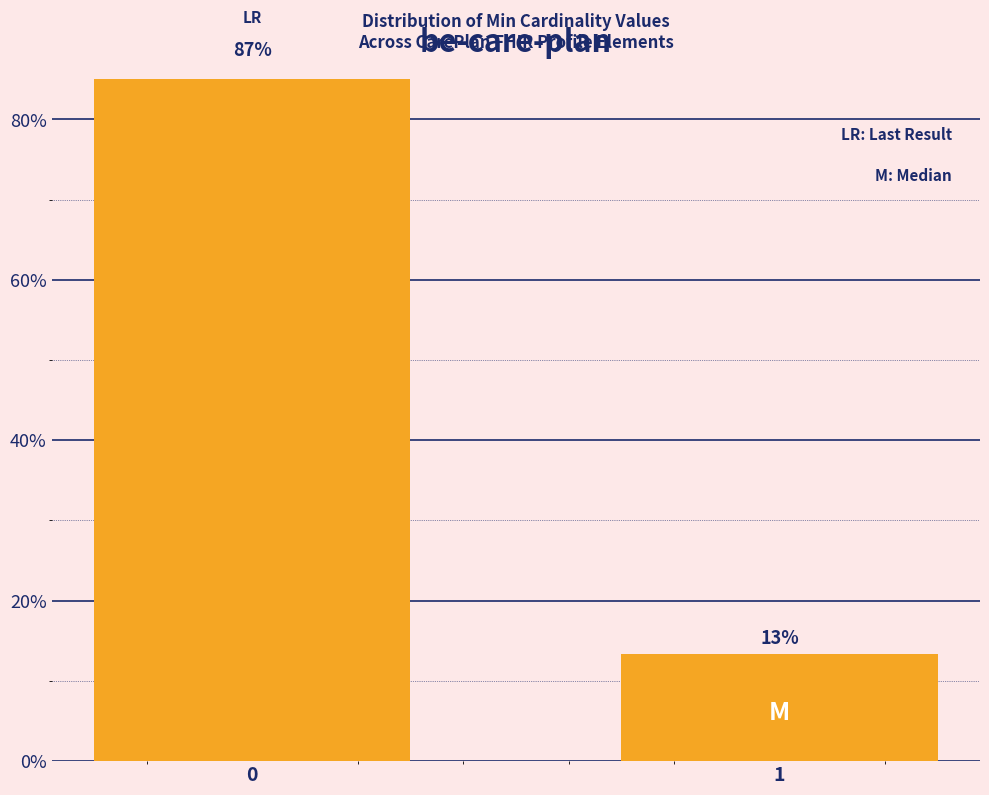

What is the sum of the values at 0 and 1?

100.0